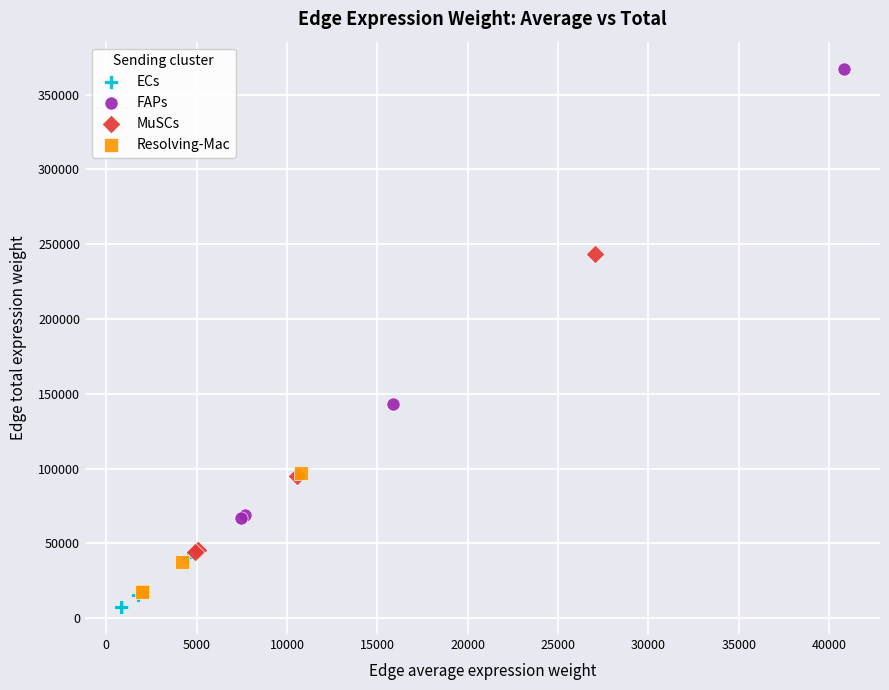

What are all the series names shown in the legend?

ECs, FAPs, MuSCs, Resolving-Mac